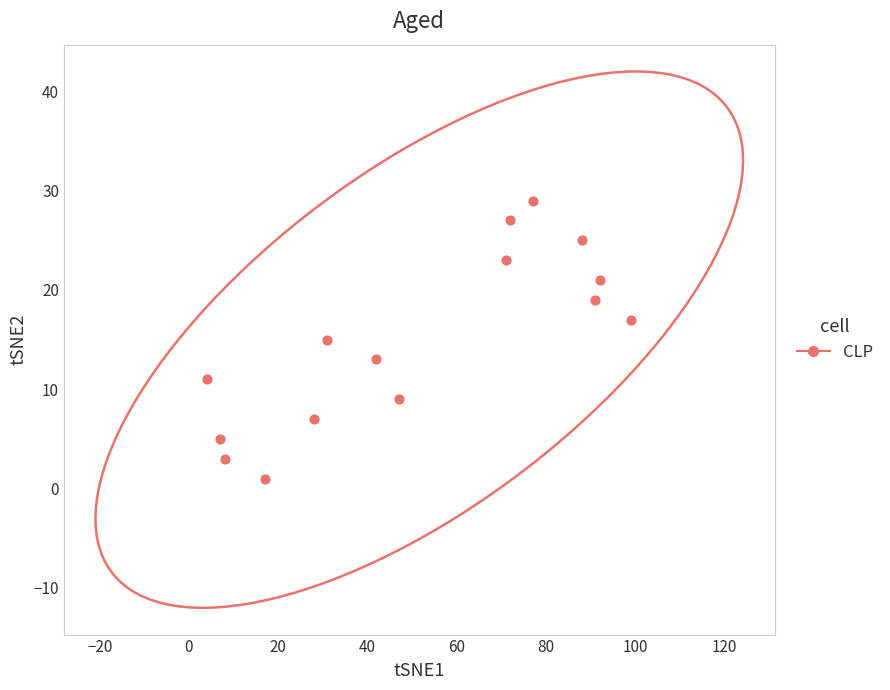

What is the range of X values (max minus min)?

95